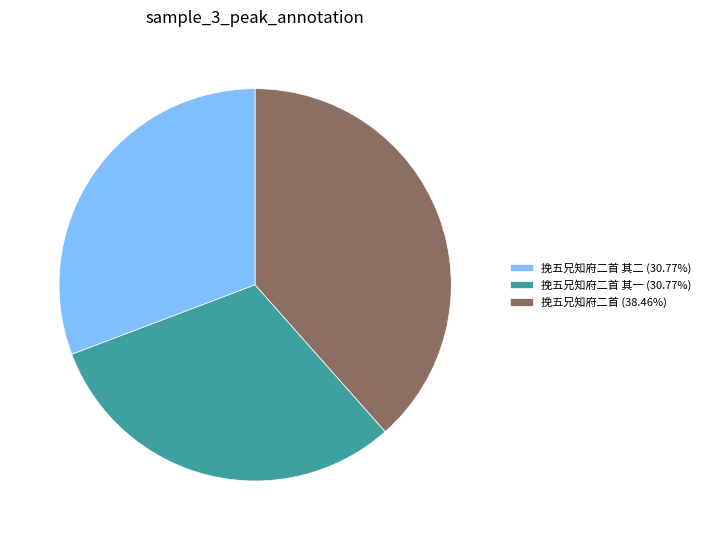

Do 挽五兄知府二首 其一 (30.77%) and 挽五兄知府二首 (38.46%) together represent more than half of the pie?

Yes